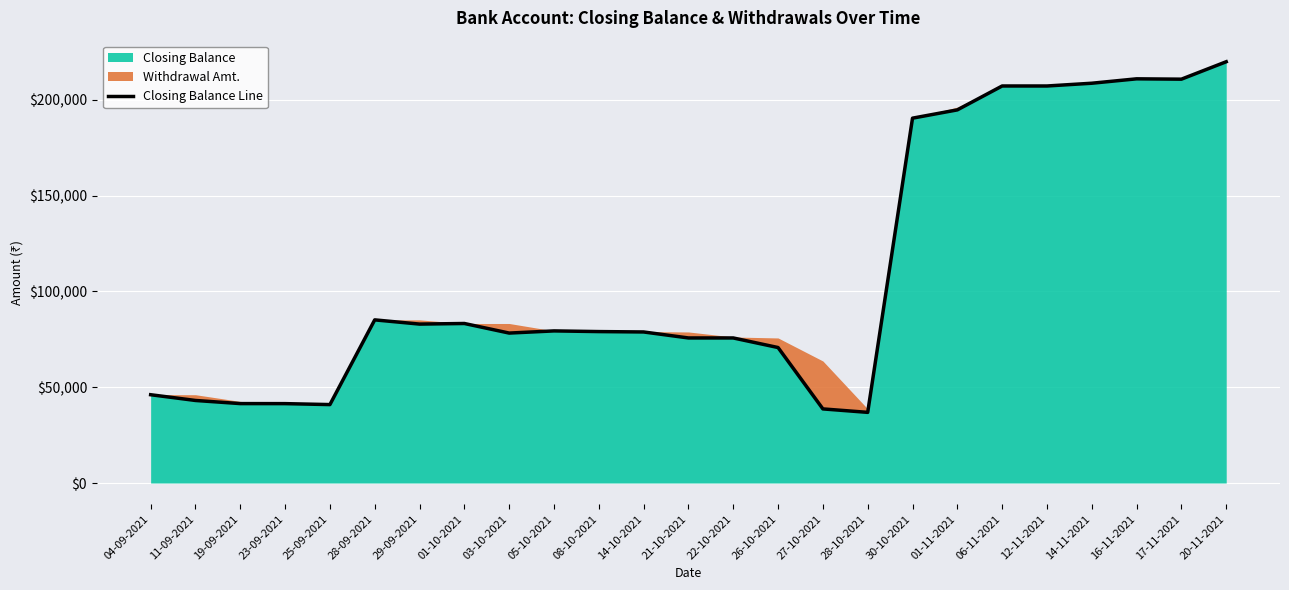

What is the value of the 2nd point from the left?

43070.4